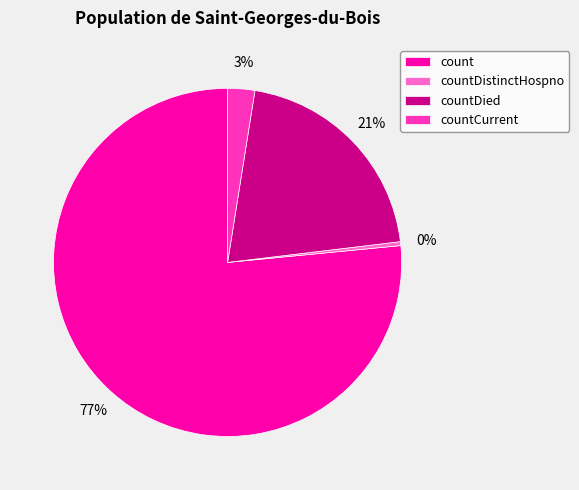

Which has a higher value, countDistinctHospno or countDied?

countDied